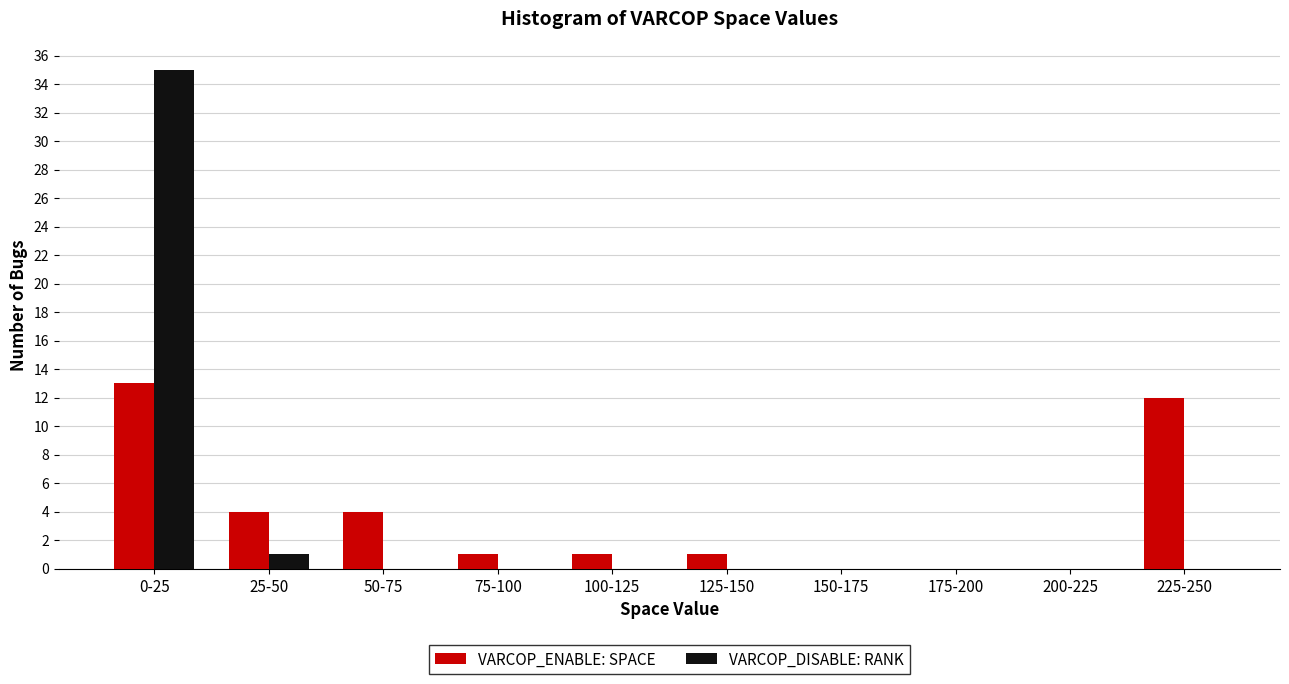

Reading left to right, what are all the values shown in this chart?

VARCOP_ENABLE: SPACE: 0-25=13	25-50=4	50-75=4	75-100=1	100-125=1	125-150=1	150-175=0	175-200=0	200-225=0	225-250=12
VARCOP_DISABLE: RANK: 0-25=35	25-50=1	50-75=0	75-100=0	100-125=0	125-150=0	150-175=0	175-200=0	200-225=0	225-250=0